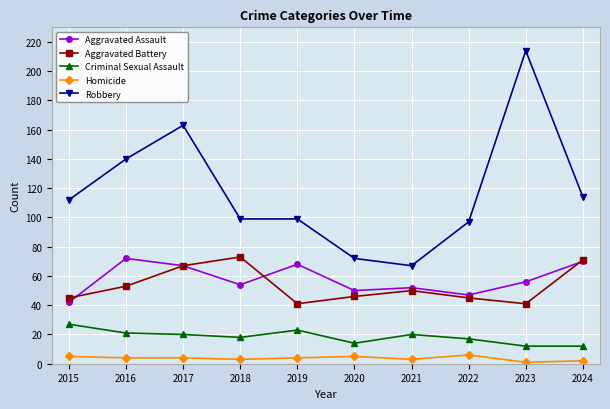

True or false: Criminal Sexual Assault and Homicide cross at least once.

False